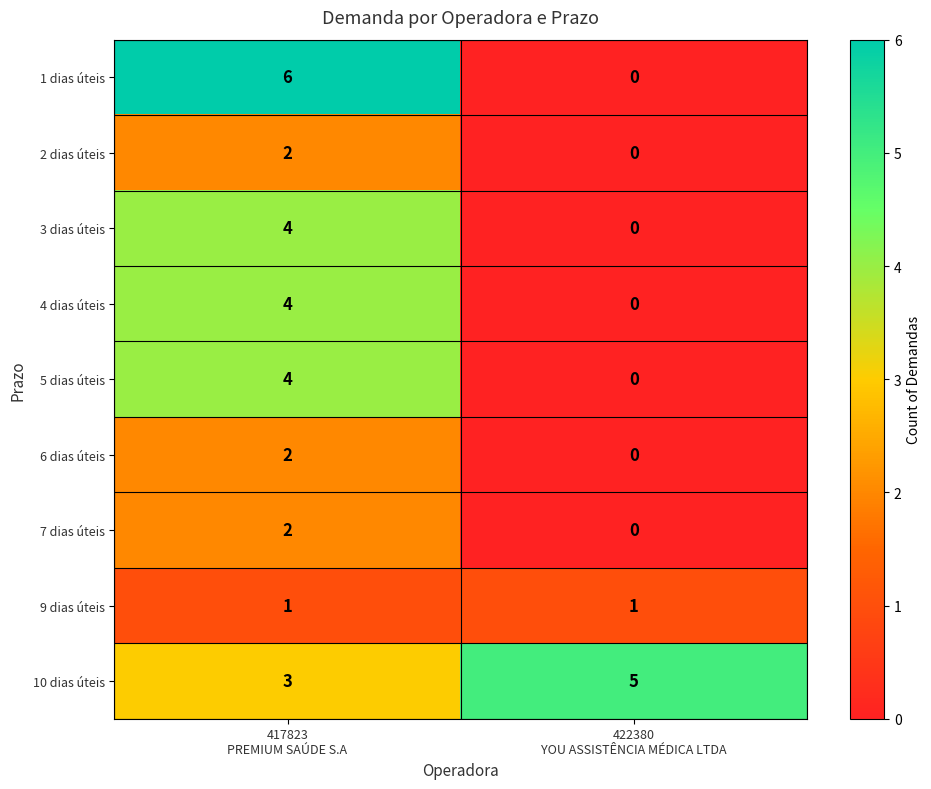

Between 417823
PREMIUM SAÚDE S.A and 422380
YOU ASSISTÊNCIA MÉDICA LTDA, which series saw the biggest shift?

1 dias úteis